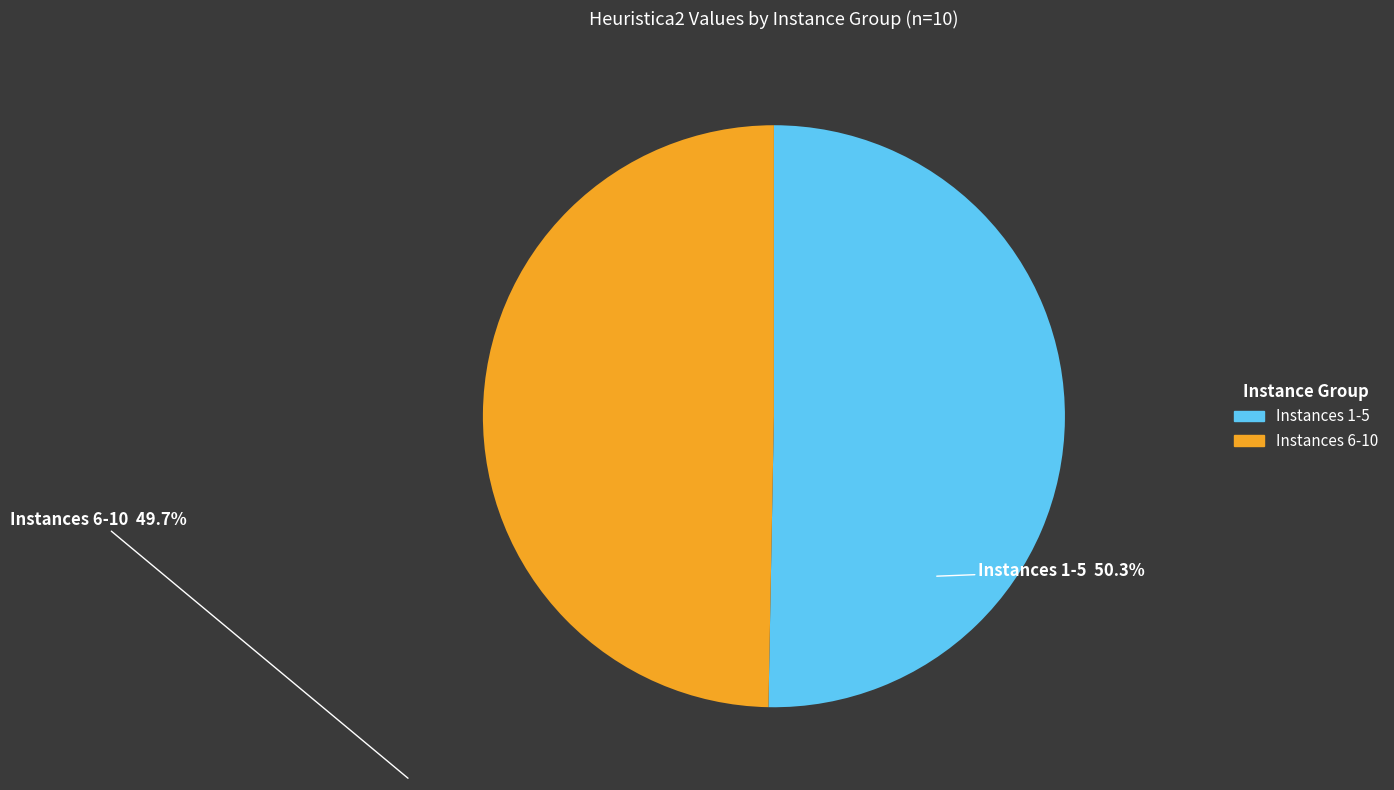

Is there a majority slice in this chart?

Yes